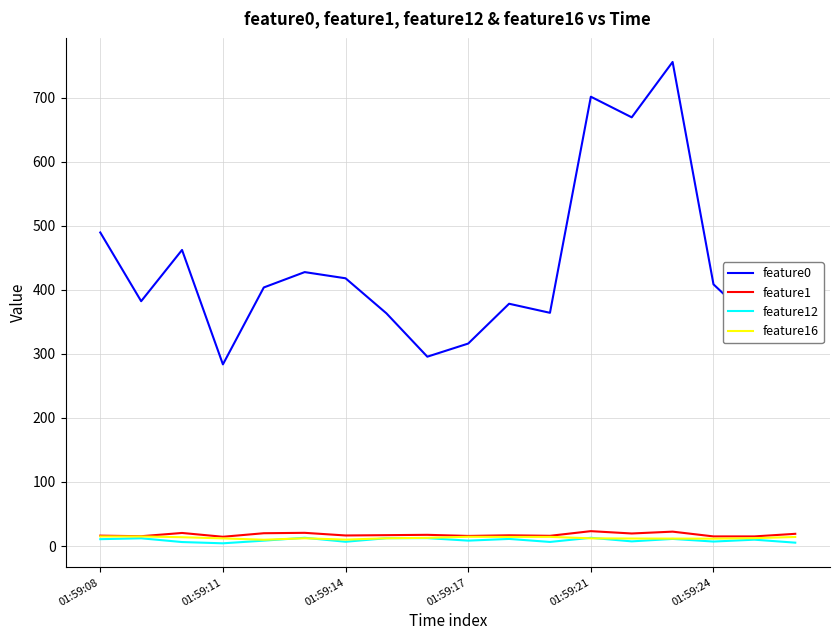

What is the highest value of the feature1 series?

23.2